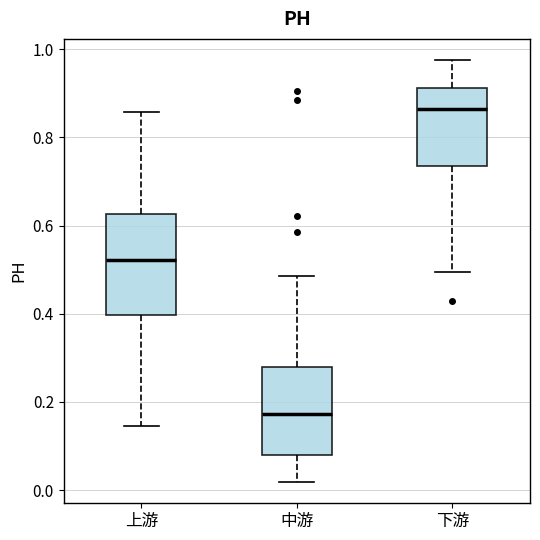

Reading left to right, read every box against the y-axis: the position of its median line, the range the box covers, and the ends of its whiskers. The values are not printed on the chart, so give them approximately, as read against the axis.

上游: median 0.52, box 0.40 to 0.62, whiskers 0.14 to 0.86
中游: median 0.18, box 0.08 to 0.28, whiskers 0.02 to 0.48
下游: median 0.86, box 0.74 to 0.92, whiskers 0.50 to 0.98